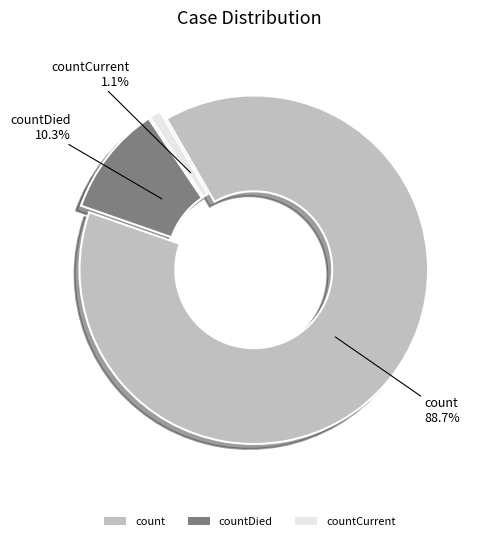

Is the sum of count and countCurrent greater than half?

Yes